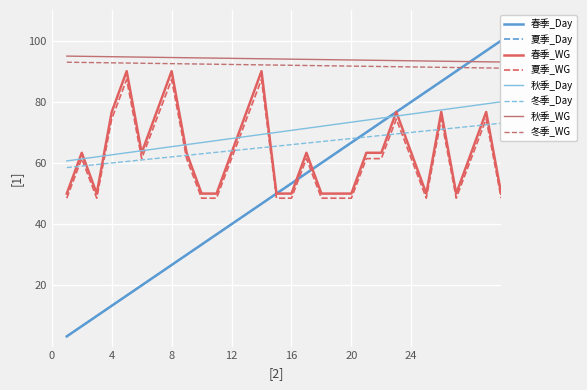

True or false: 冬季_Day has a value of 60.5 at 5.

True